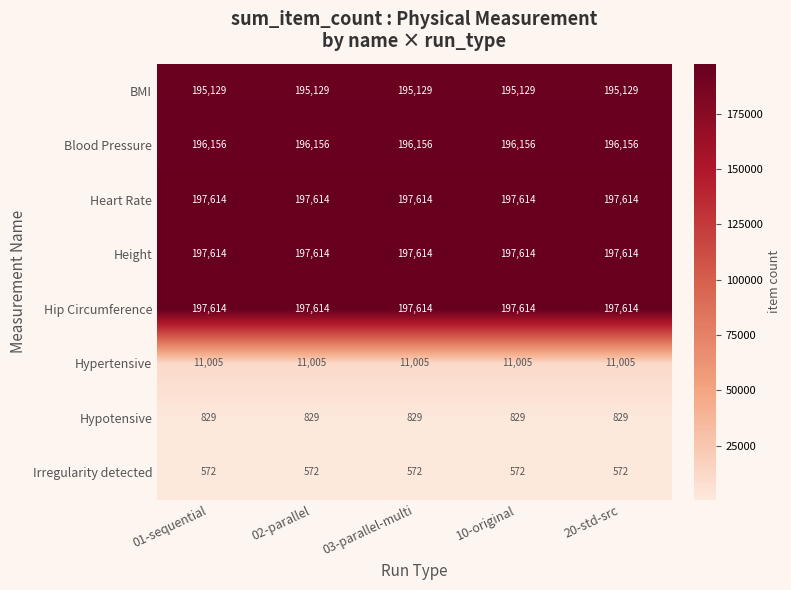

What is the spread (max minus min) of values at 10-original?

197042